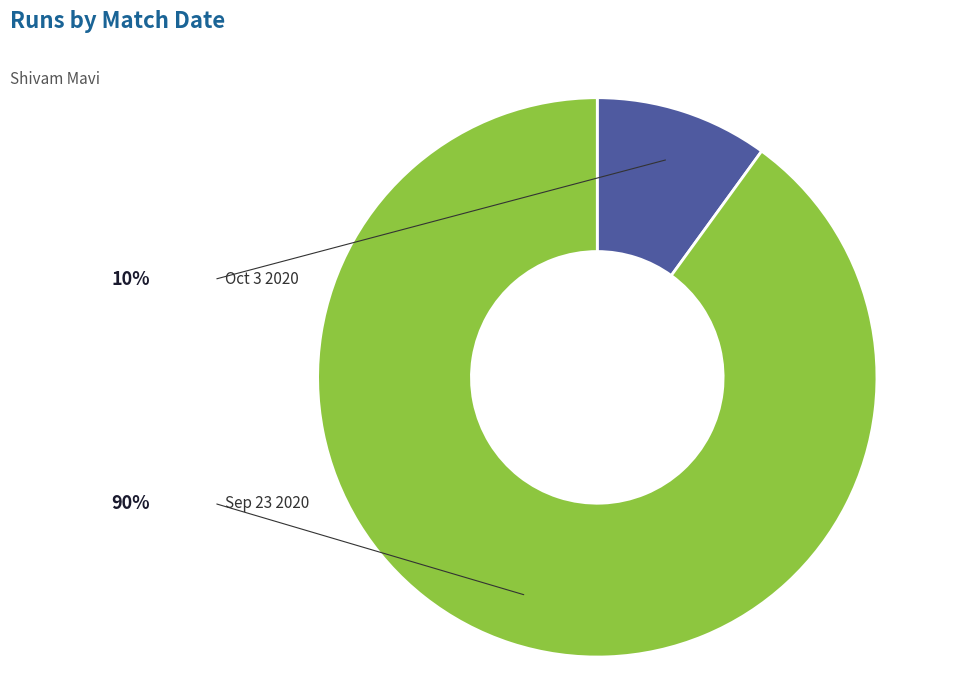

What is the largest slice in the pie chart?

Sep 23 2020